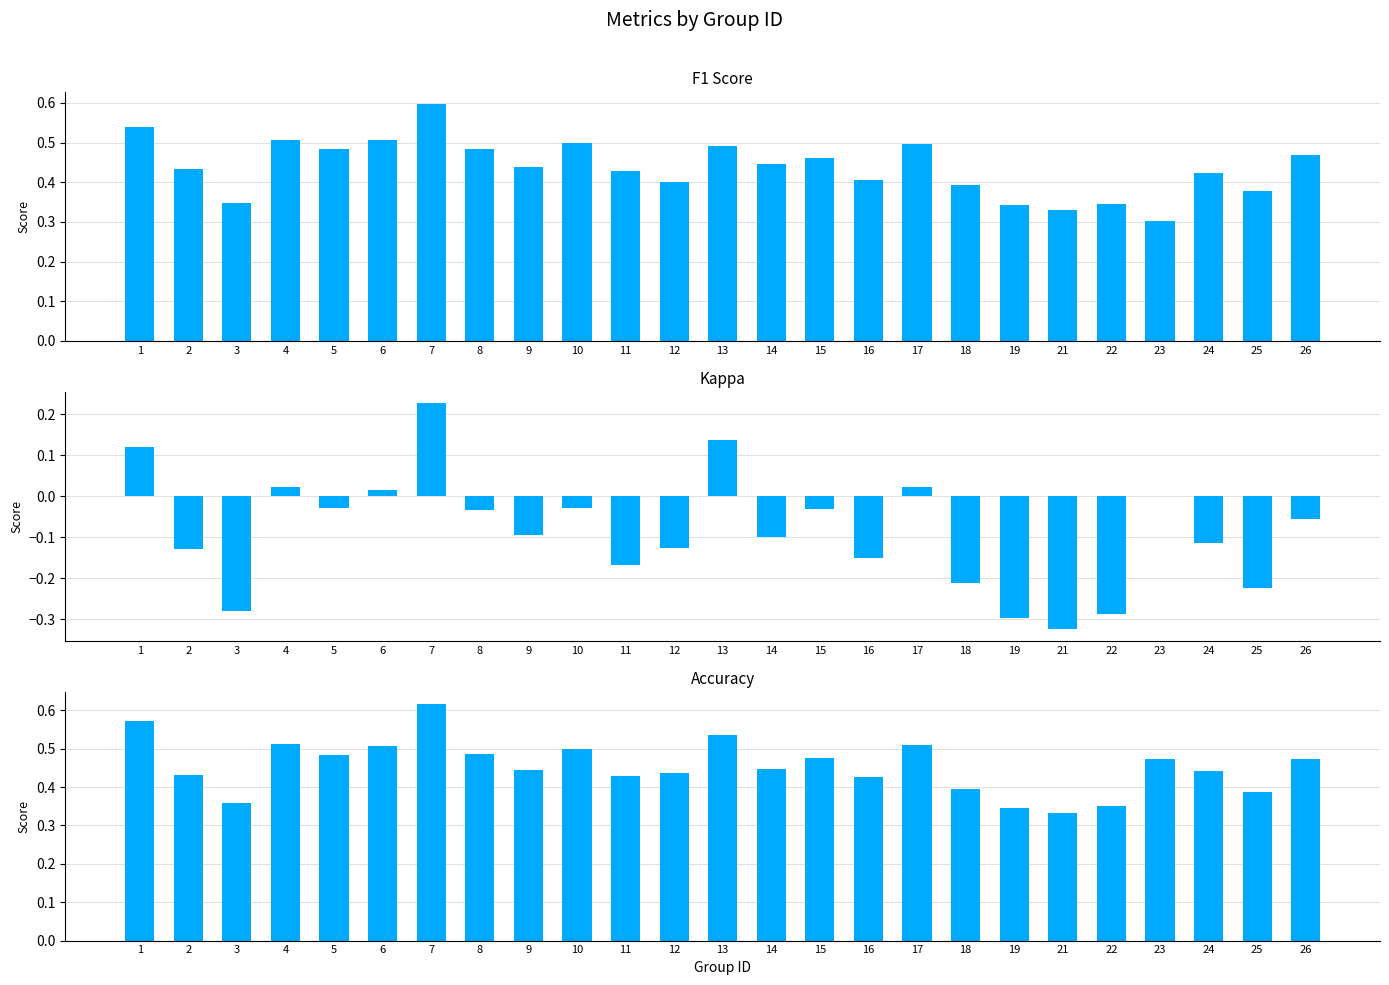

Rank the series at 10 from lowest to highest value.

kappa, f1, accuracy